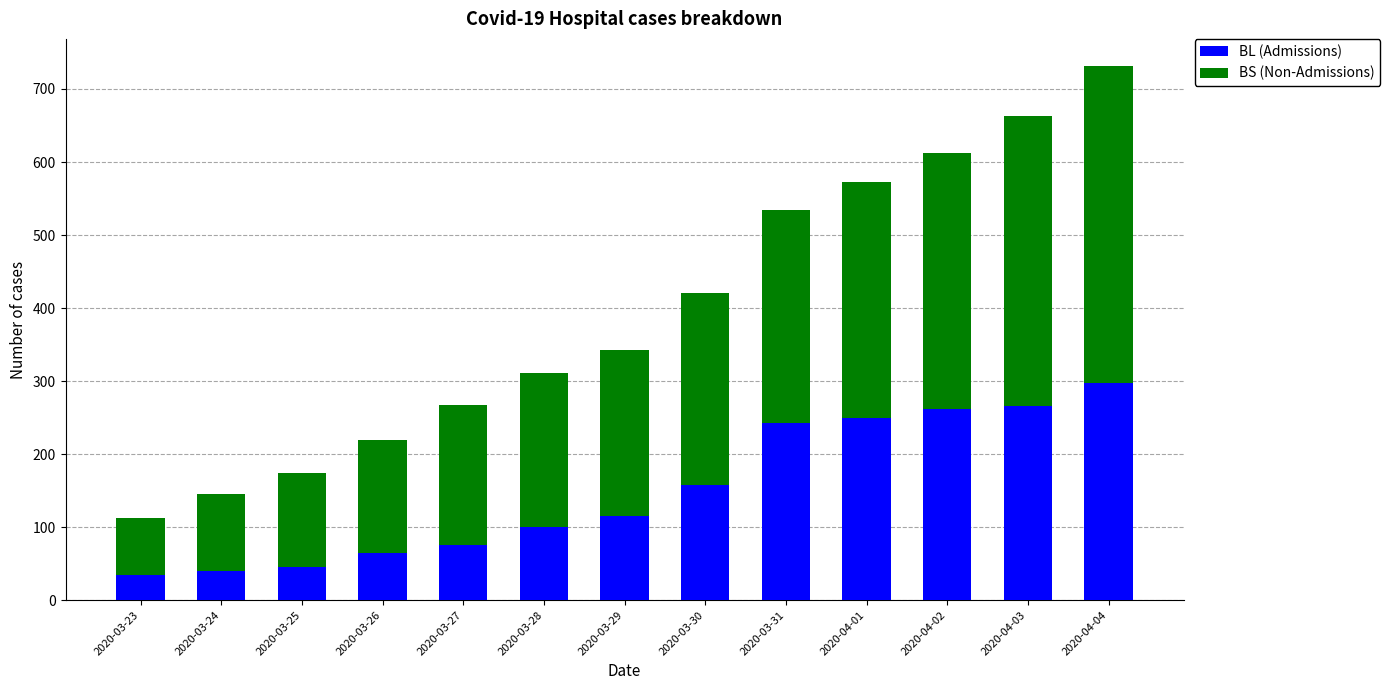

Reading left to right, what are the values for BL (Admissions)?

2020-03-23=35	2020-03-24=40	2020-03-25=46	2020-03-26=65	2020-03-27=76	2020-03-28=100	2020-03-29=115	2020-03-30=158	2020-03-31=242	2020-04-01=249	2020-04-02=262	2020-04-03=266	2020-04-04=298